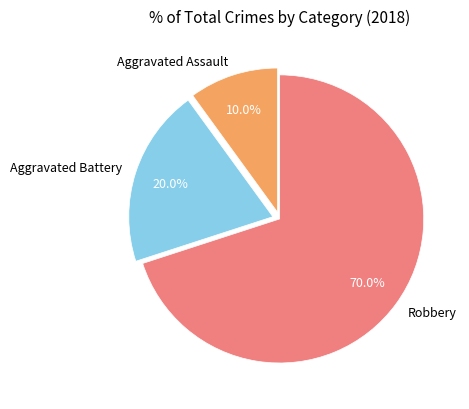

To the nearest percent, what is the difference between the largest and smallest slice percentages?

60%